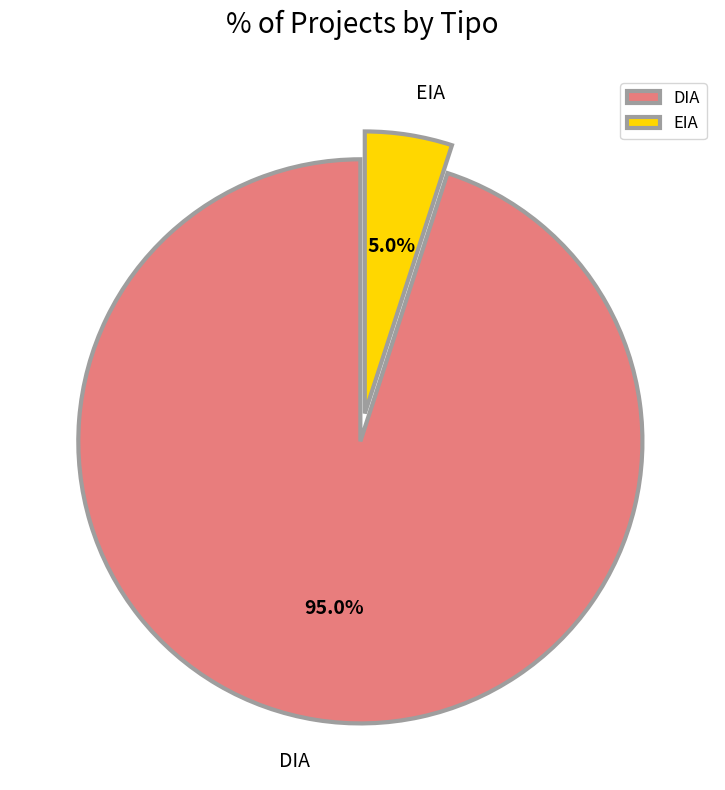

To the nearest percent, what portion does DIA represent?

95%